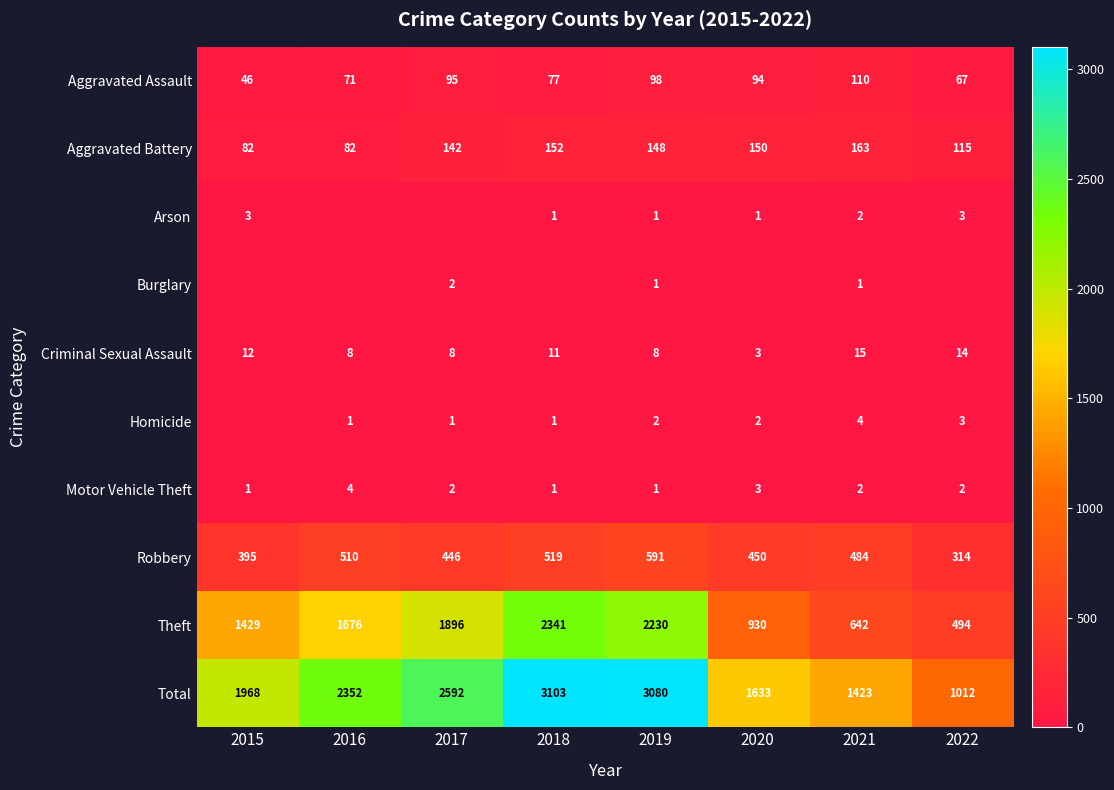

What is the average value of the Criminal Sexual Assault series?

10